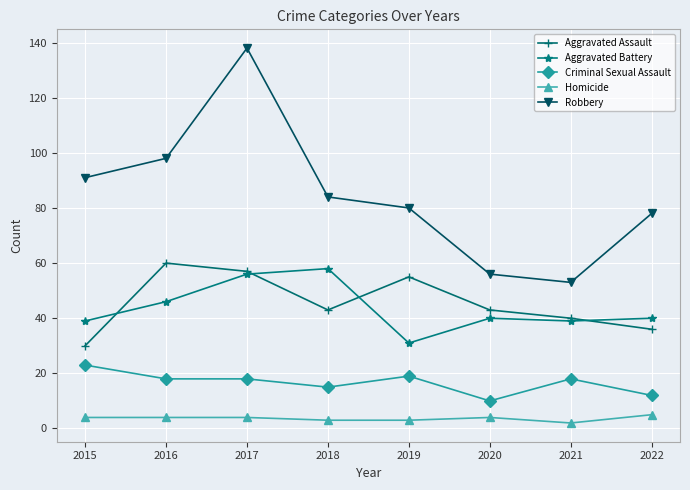

Reading right to left, list all the values displayed in this chart.

Aggravated Assault: 2022=36	2021=40	2020=43	2019=55	2018=43	2017=57	2016=60	2015=30
Aggravated Battery: 2022=40	2021=39	2020=40	2019=31	2018=58	2017=56	2016=46	2015=39
Criminal Sexual Assault: 2022=12	2021=18	2020=10	2019=19	2018=15	2017=18	2016=18	2015=23
Homicide: 2022=5	2021=2	2020=4	2019=3	2018=3	2017=4	2016=4	2015=4
Robbery: 2022=78	2021=53	2020=56	2019=80	2018=84	2017=138	2016=98	2015=91